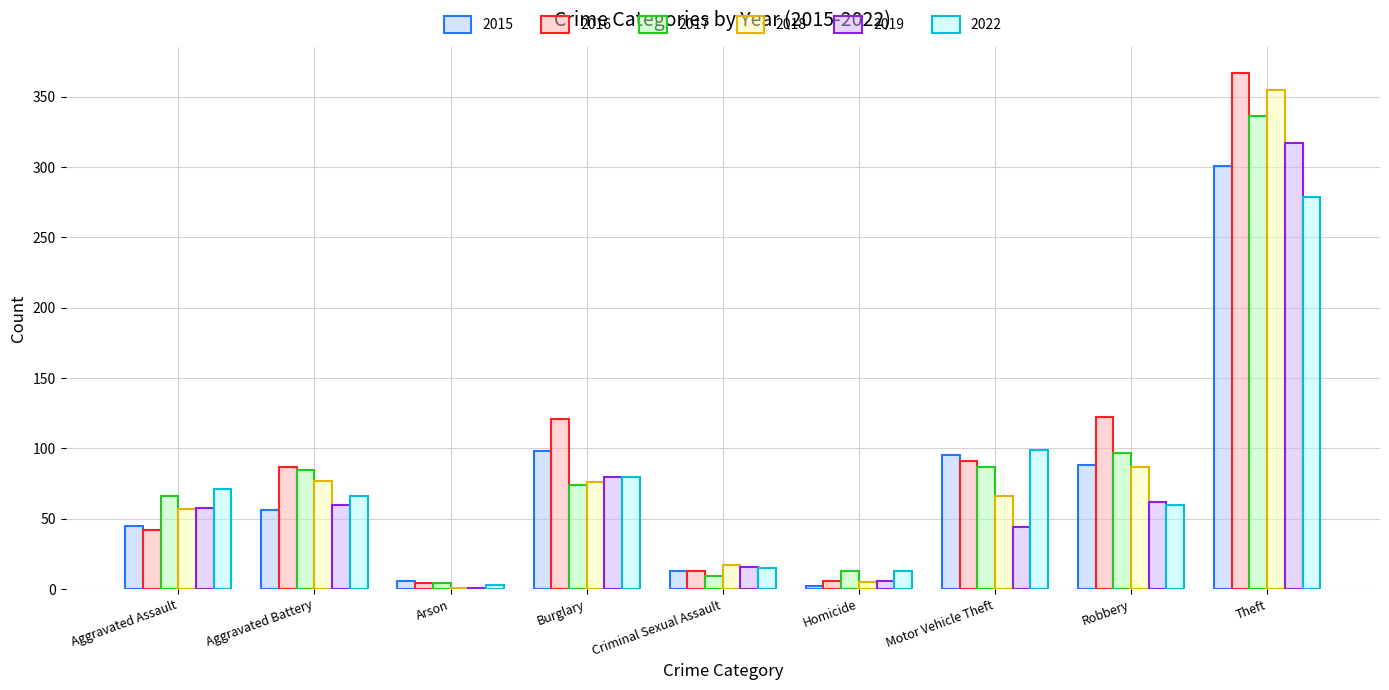

Which category has the highest value in the 2019 series?

Theft